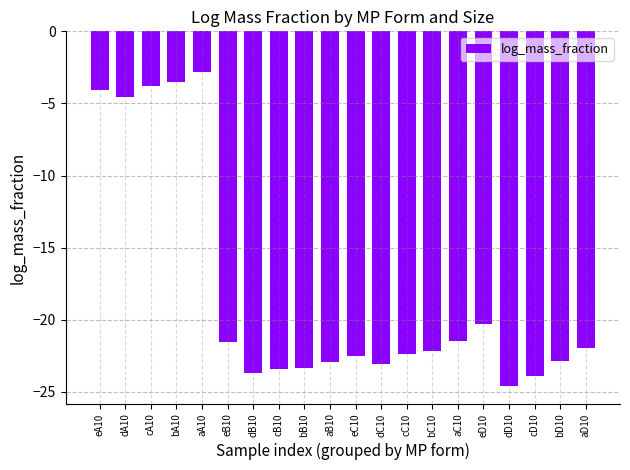

True or false: the data shows -3.5 at bA10.

True